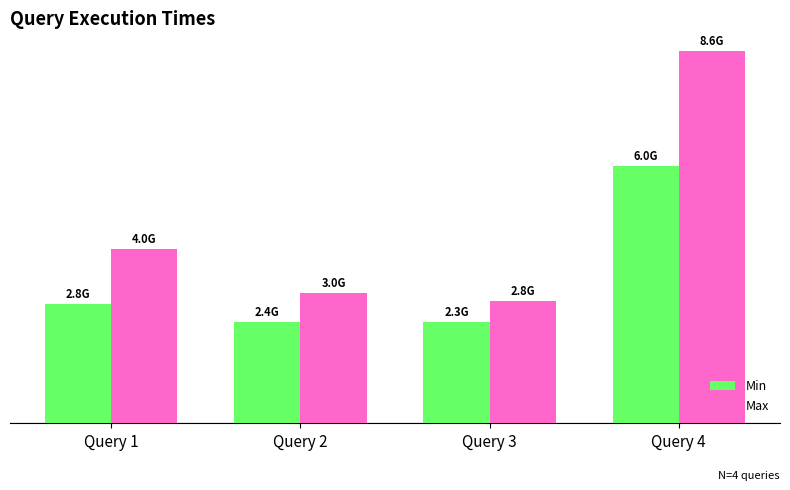

Does the chart contain stacked bars?

No